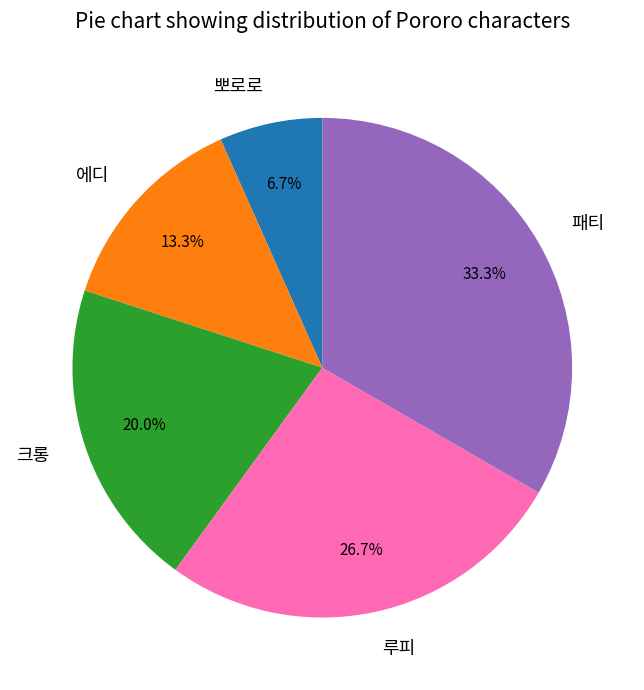

Which has a higher value, 에디 or 크롱?

크롱